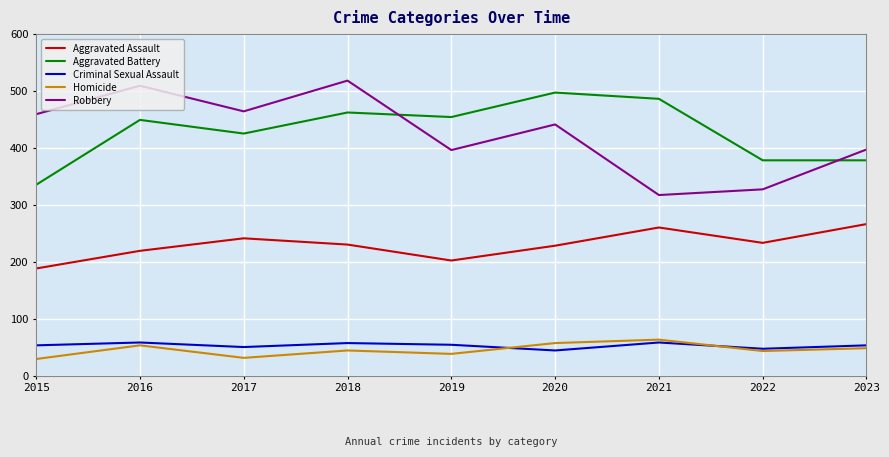

Between 2015 and 2020, which series saw the biggest shift?

Aggravated Battery